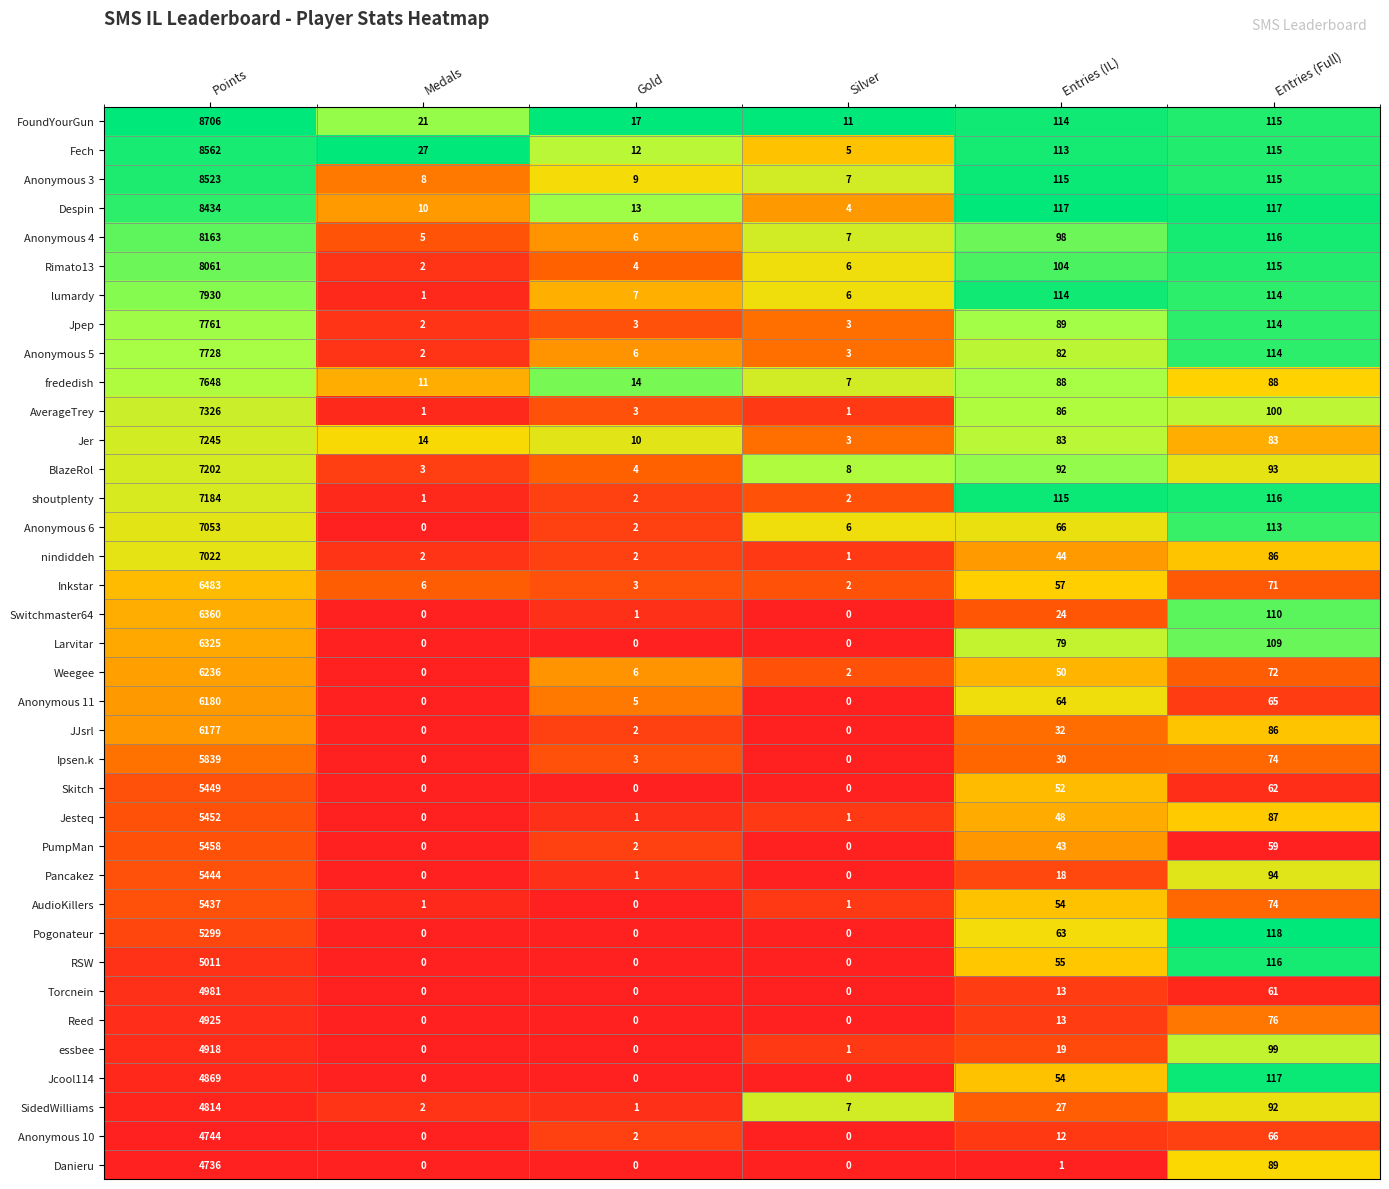

Which category has the highest value across all series?

Points